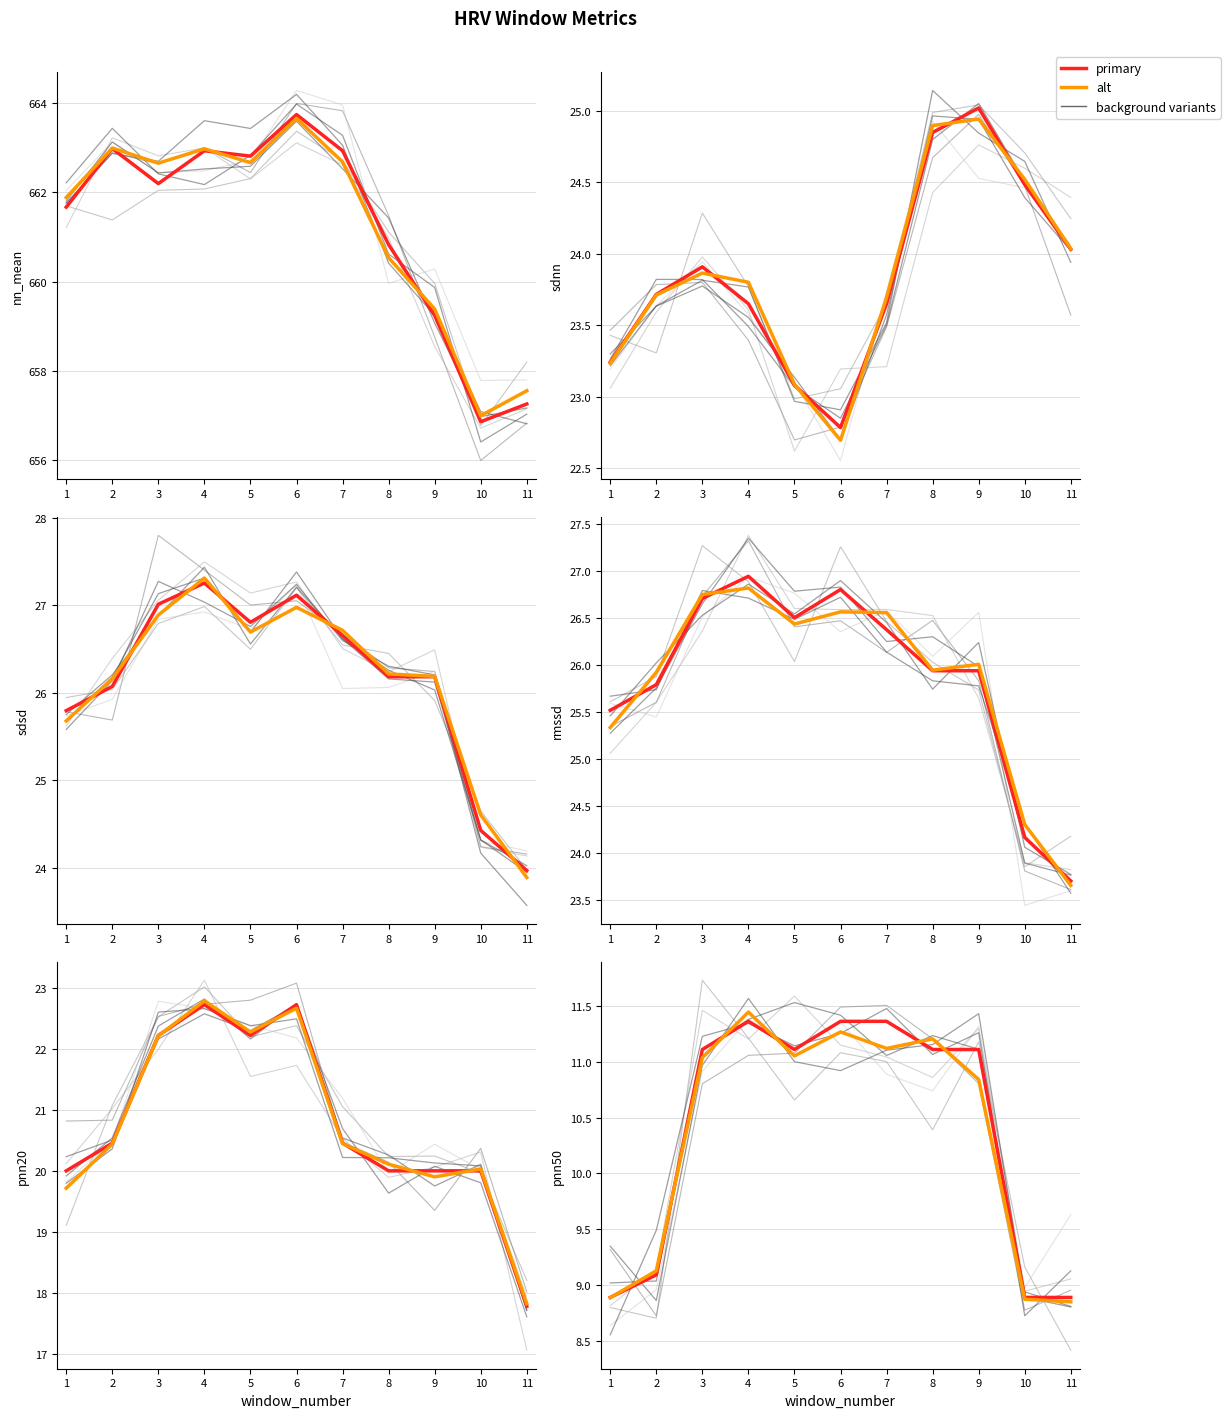

Which category has the lowest value across all series?

1